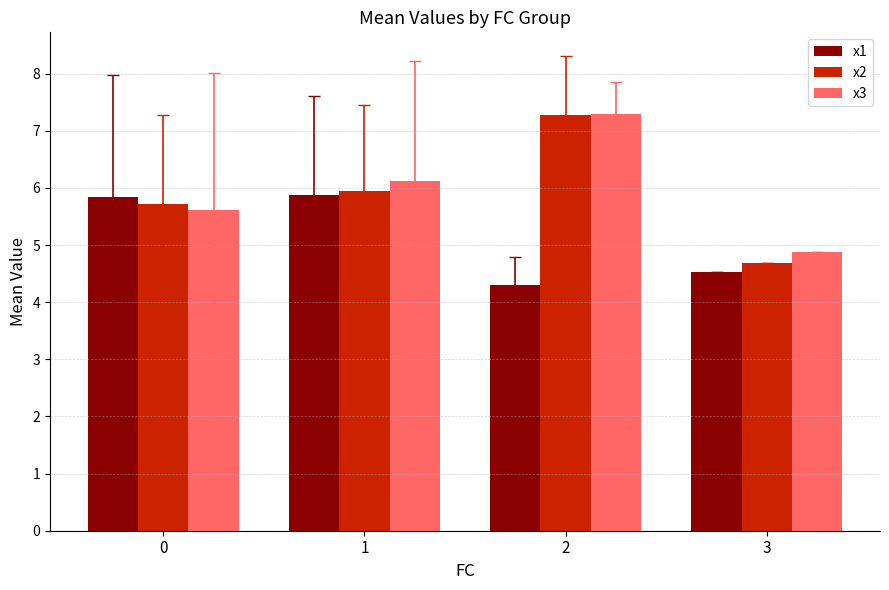

At how many categories does at least one series exceed 7?

1